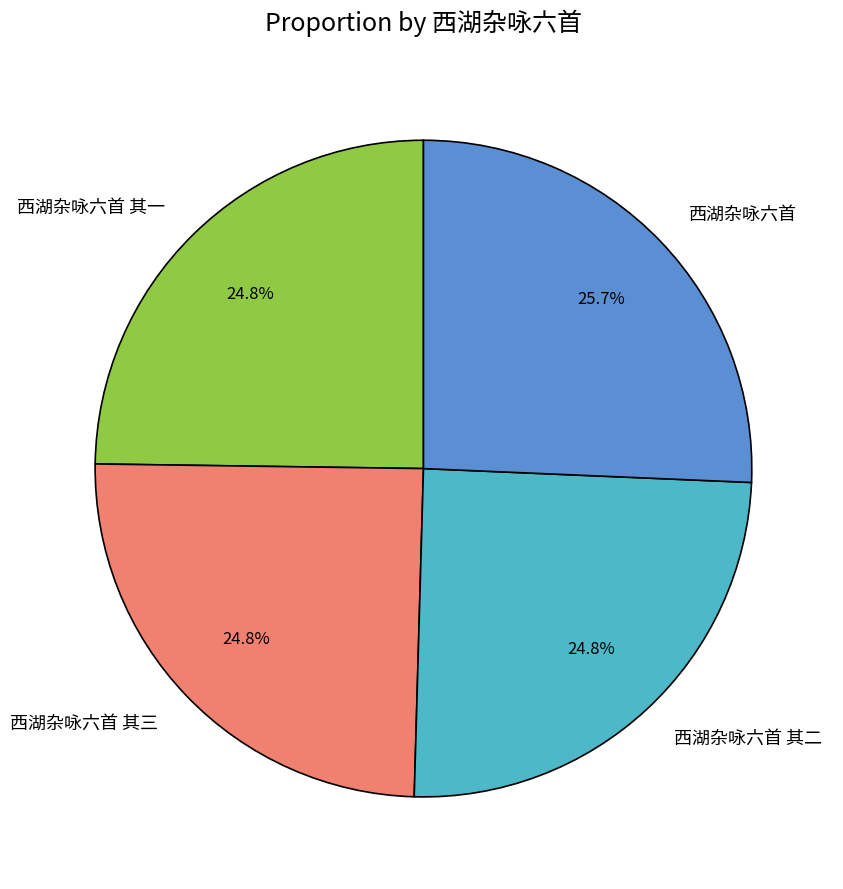

Which category has the biggest portion of the pie?

西湖杂咏六首